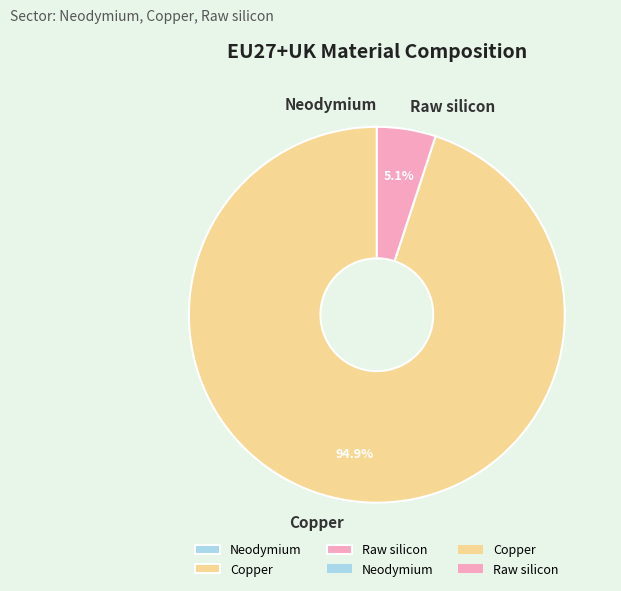

Between Raw silicon and Copper, which is larger?

Copper